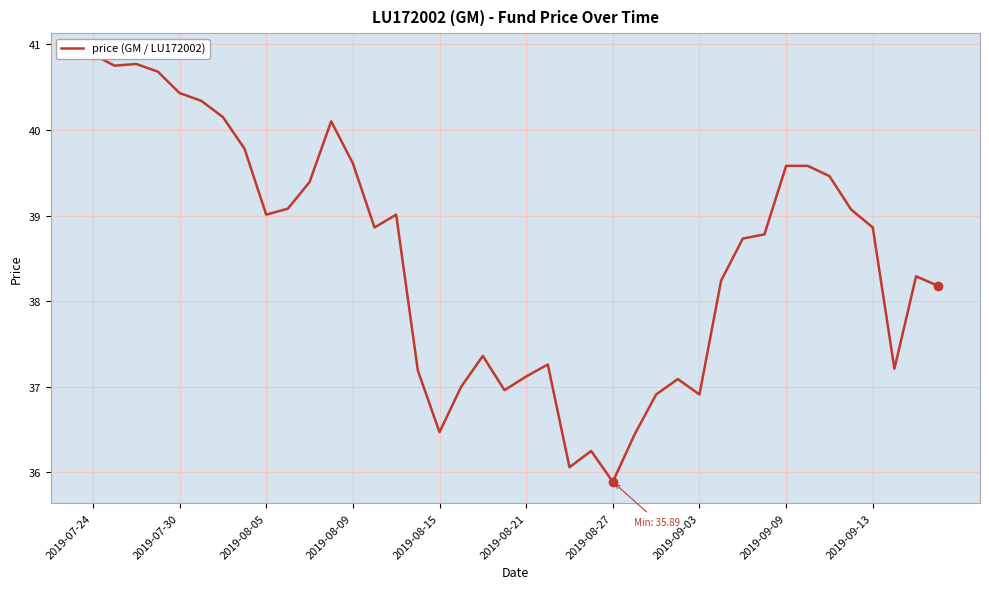

The value at 34 is 39.5. True or false?

True